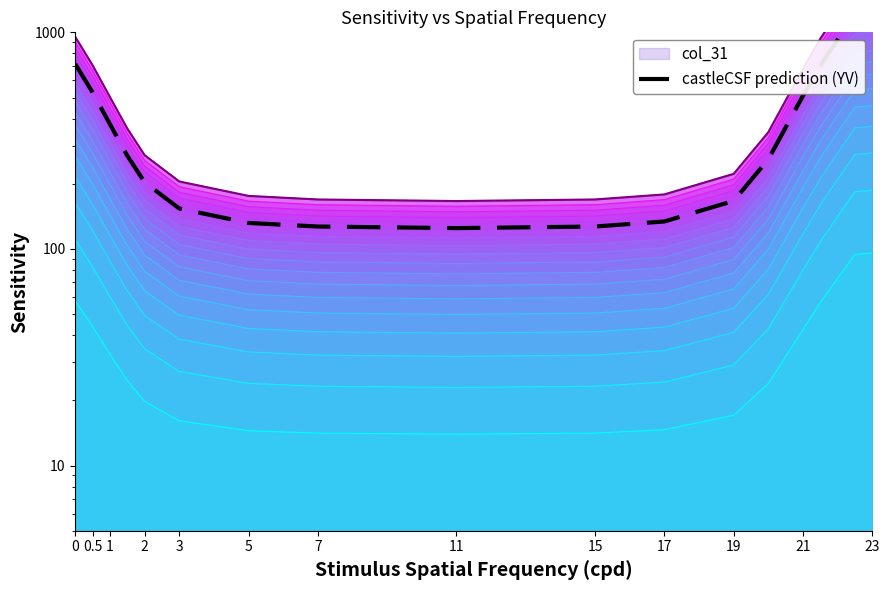

What value does the data have at 23?

259.5